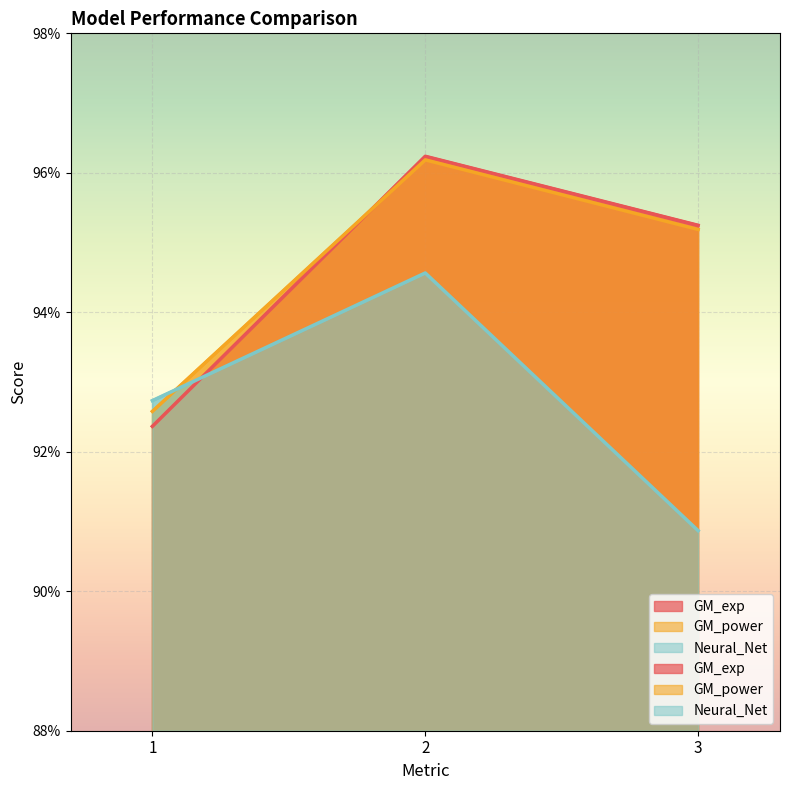

How many distinct data groups are displayed?

3